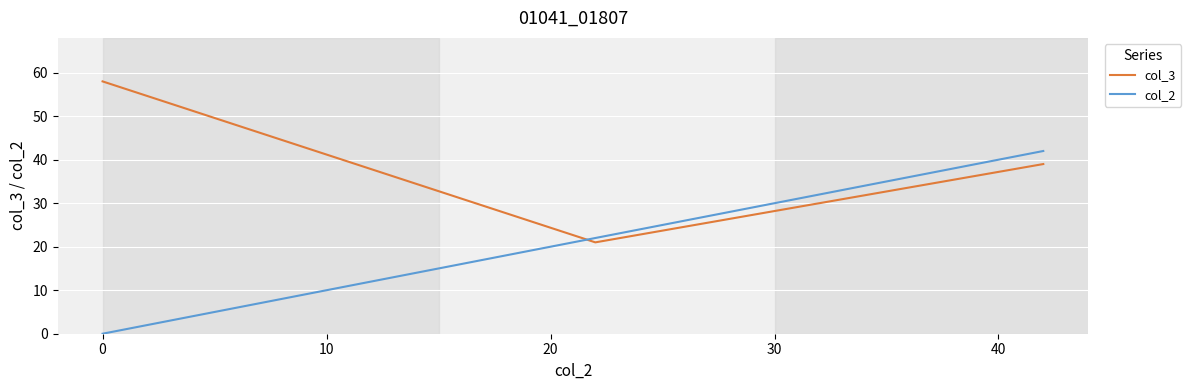

Does the chart have visible grid lines?

Yes